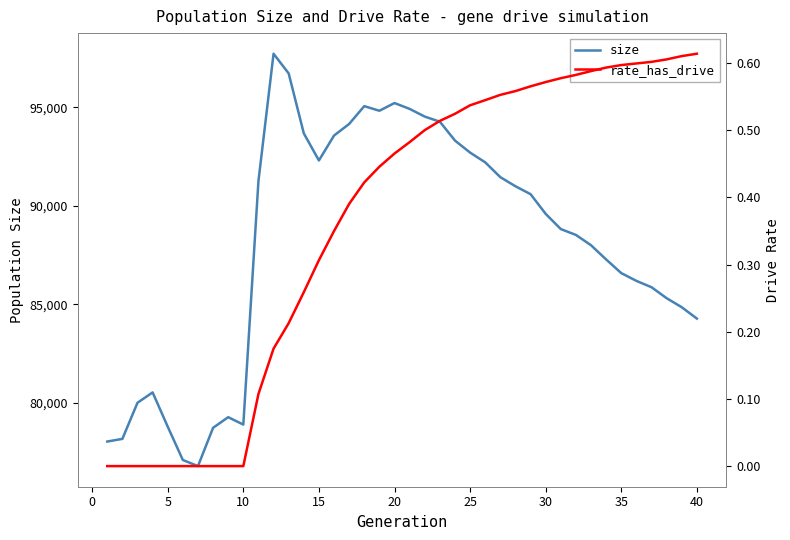

True or false: size and rate_has_drive intersect in this chart.

False